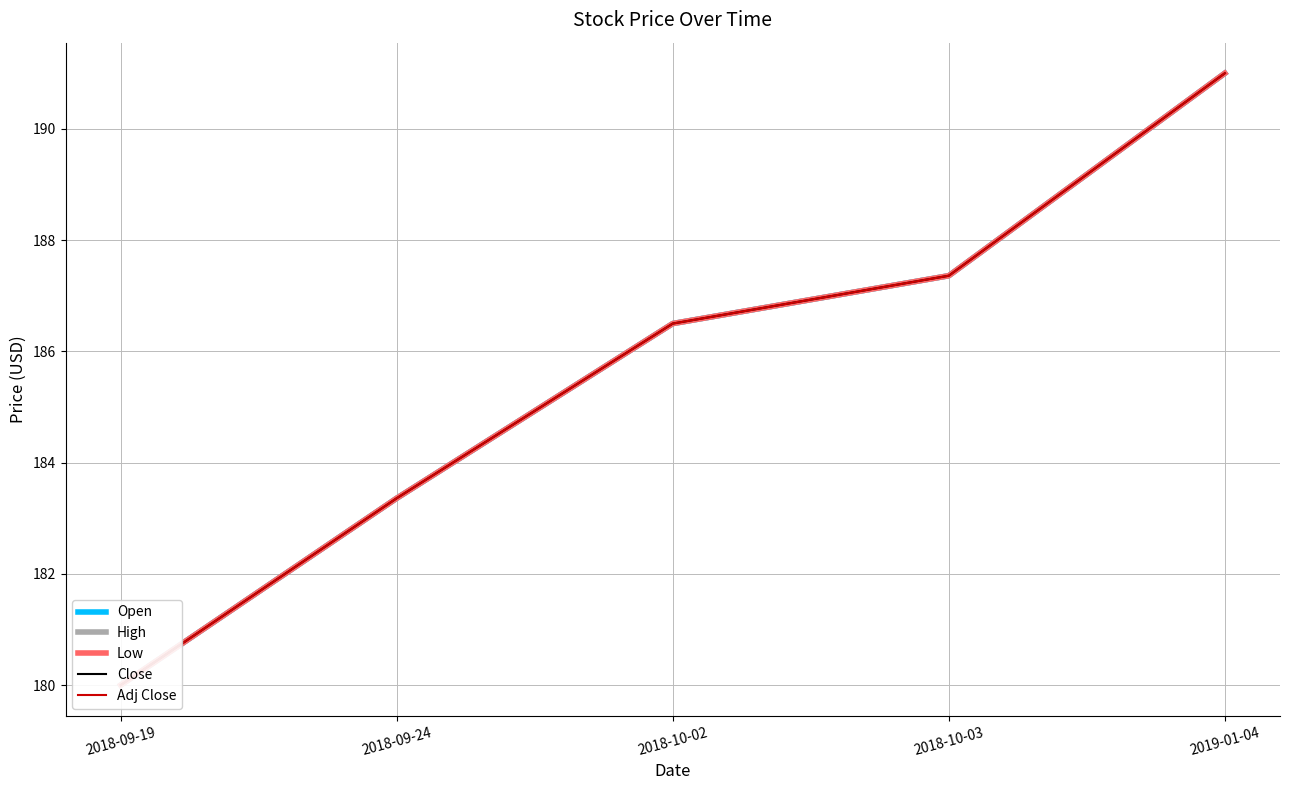

True or false: Adj Close has a value of 325.3 at 2018-09-24.

False